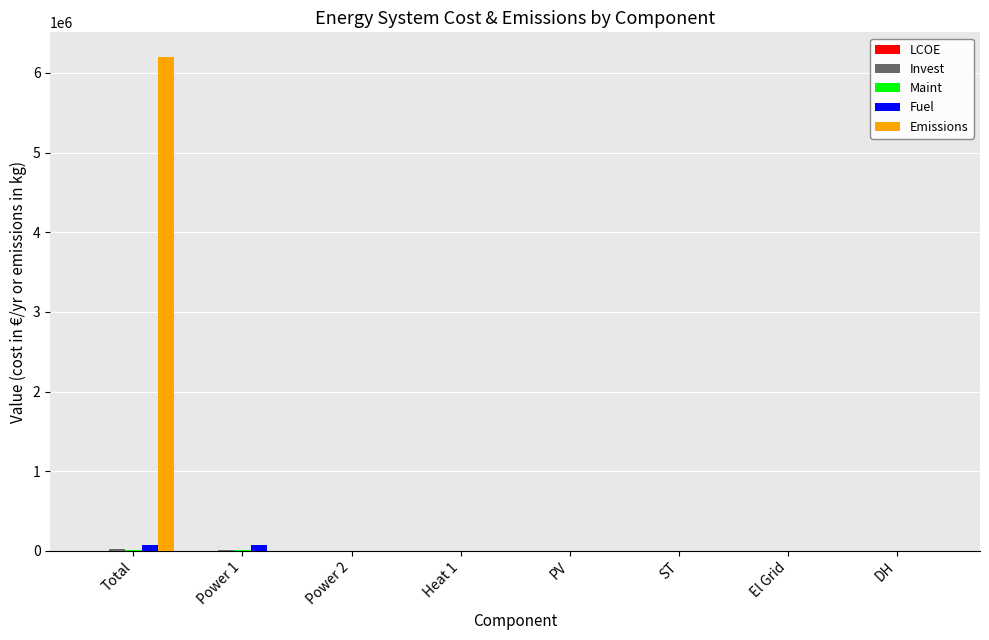

Which series has the widest spread of values?

Emissions